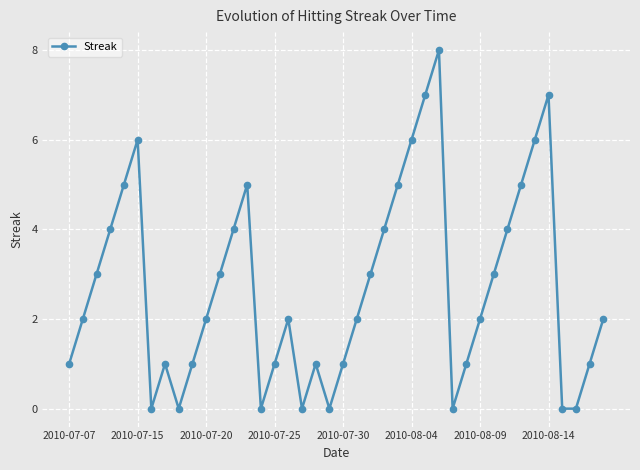

What is the difference between the second highest and minimum values?

7